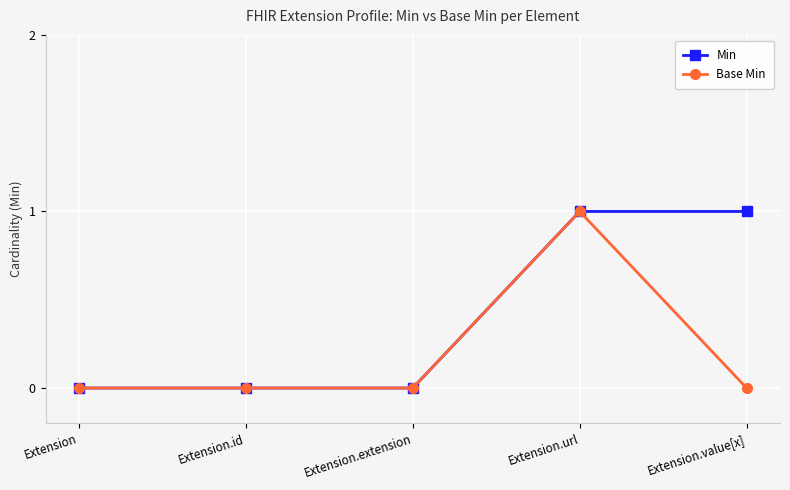

How many data points does each series have?

5